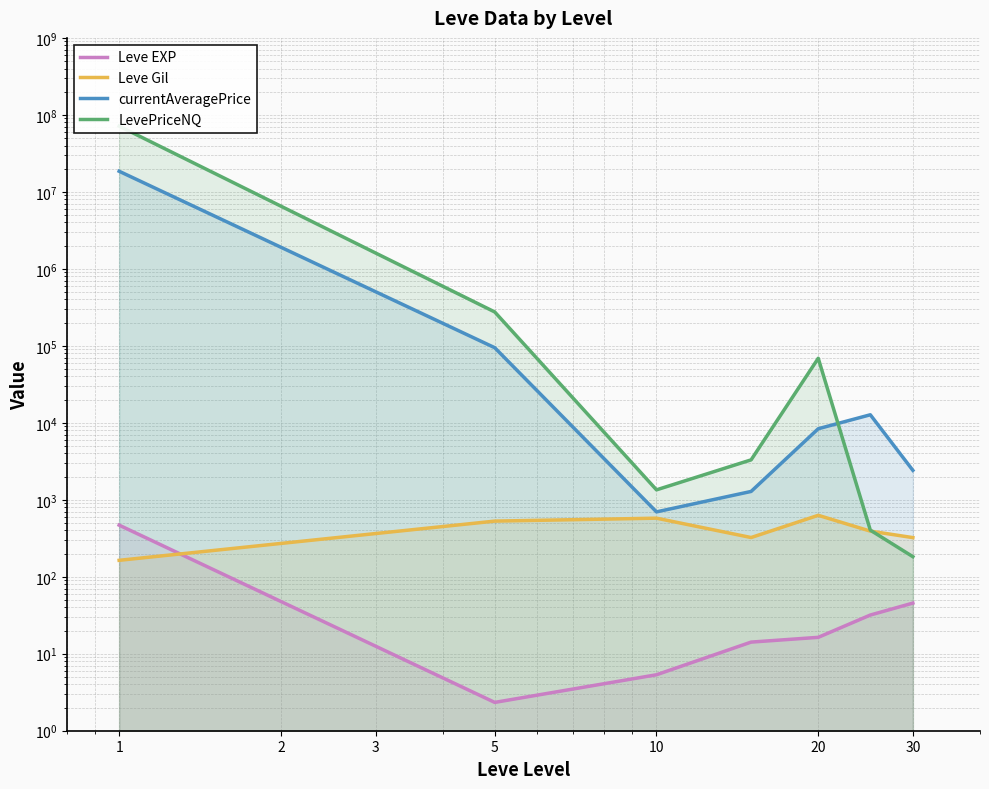

What is the difference between the second highest and second lowest values in the Leve Gil series?

254.2